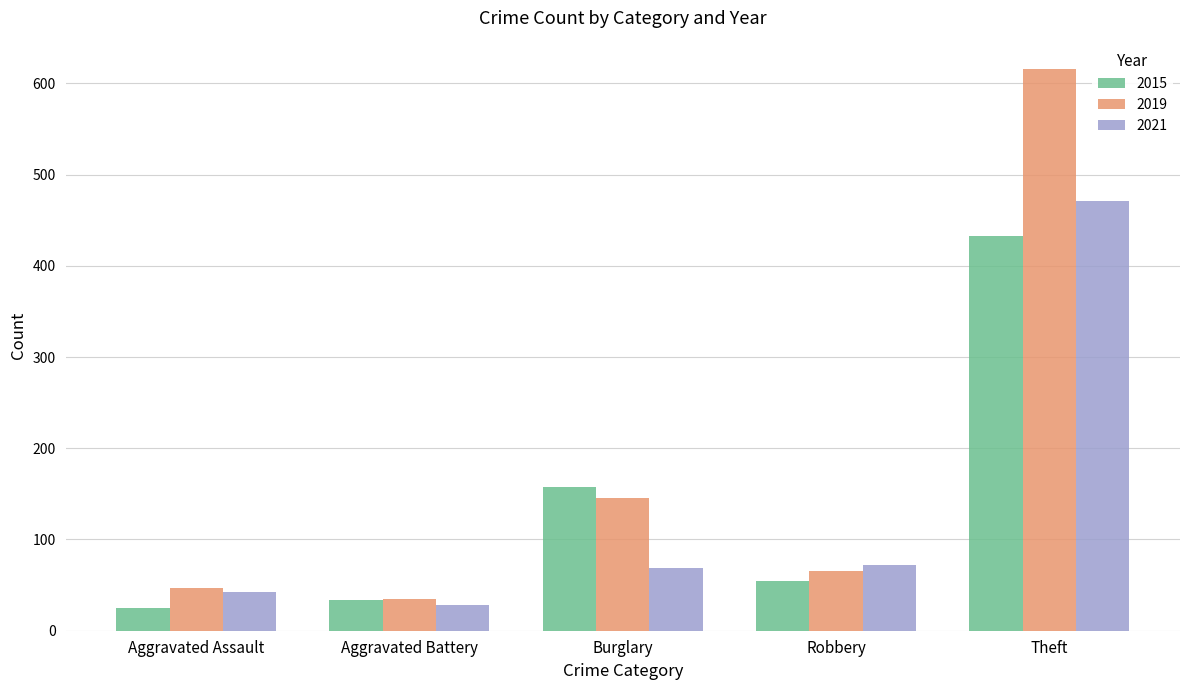

What are all the series names shown in the legend?

2015, 2019, 2021